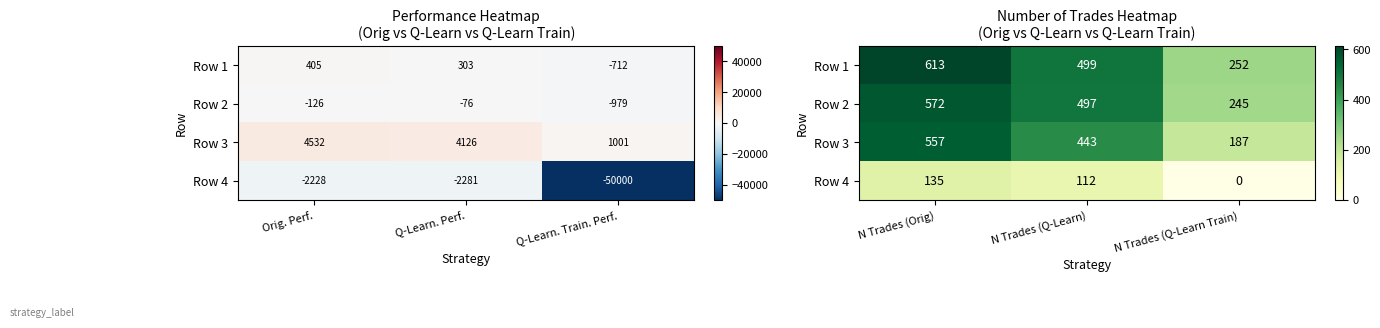

Is the value of Row 4 at N Trades (Q-Learn) greater than the value of Row 1 at N Trades (Orig)?

No